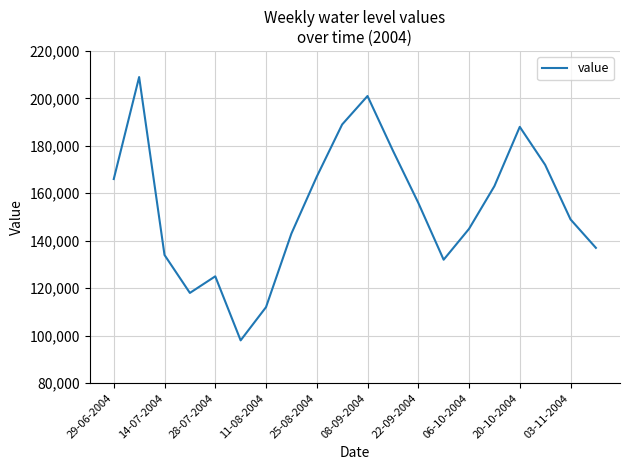

Reading right to left, list all the values displayed in this chart.

137000	149000	172000	188000	163000	145000	132000	156000	178000	201000	189000	167000	143000	112000	98000	125000	118000	134000	209000	166000